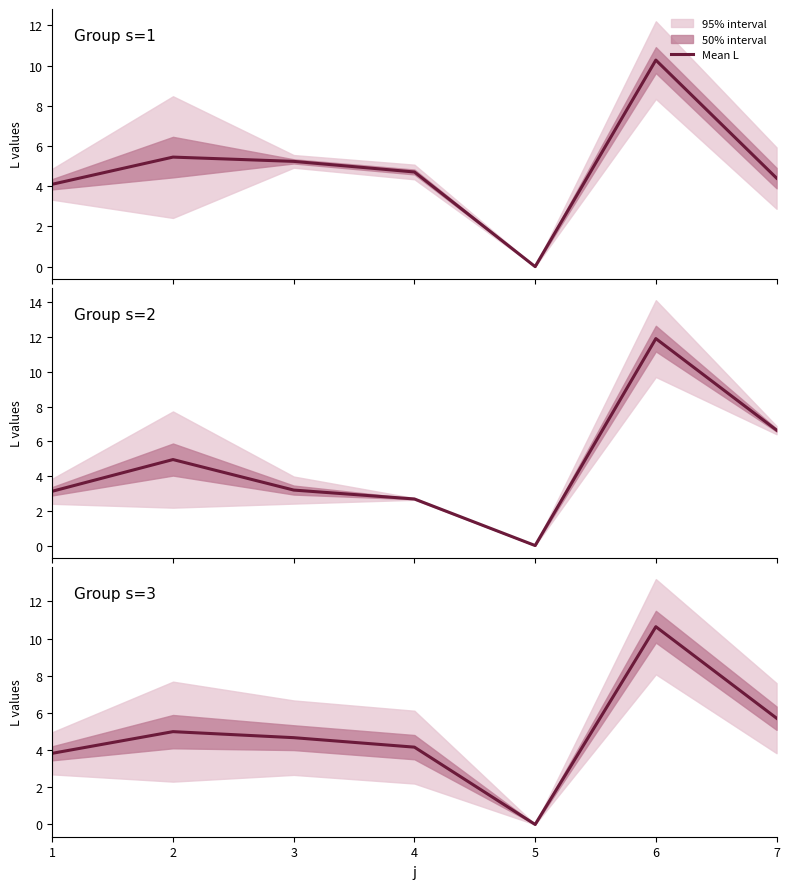

List the labels in order of value, largest first.

6, 7, 2, 3, 4, 1, 5